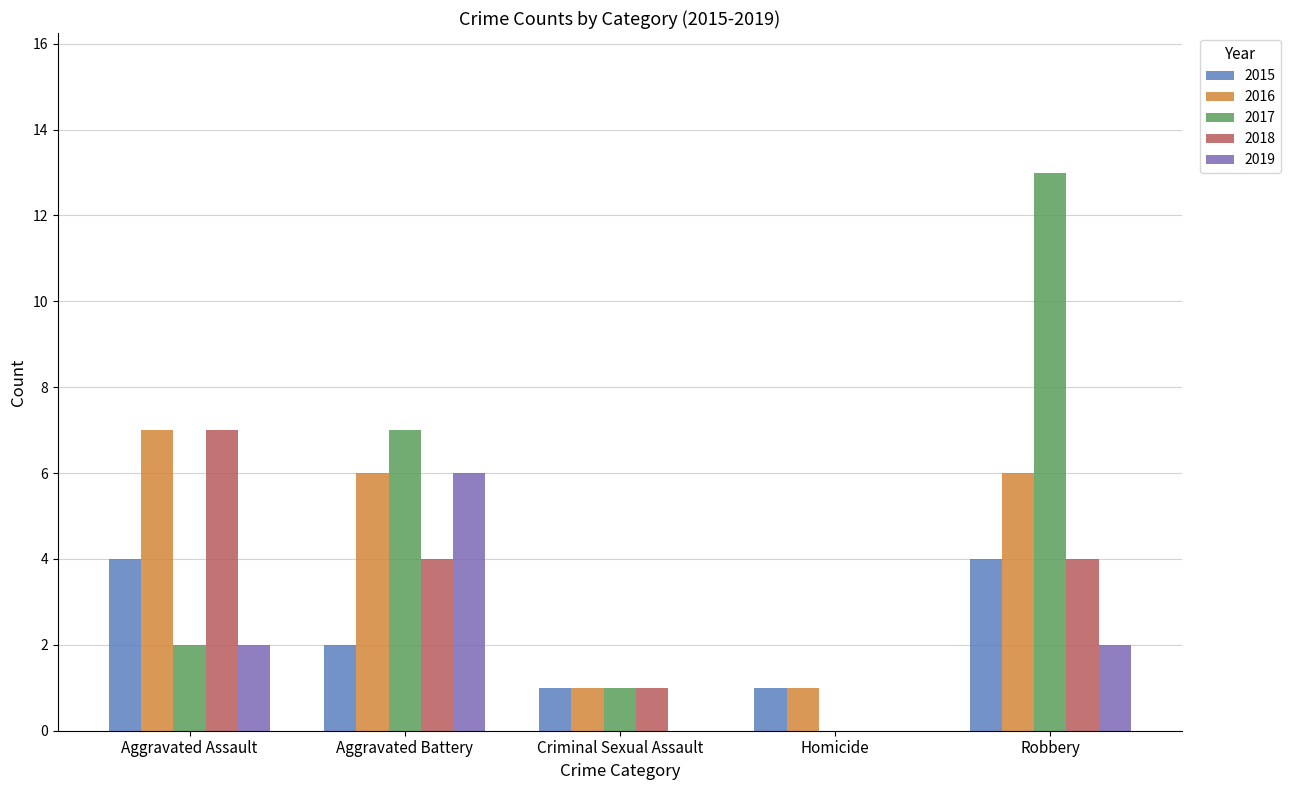

The value of 2018 at Criminal Sexual Assault is 1. True or false?

True